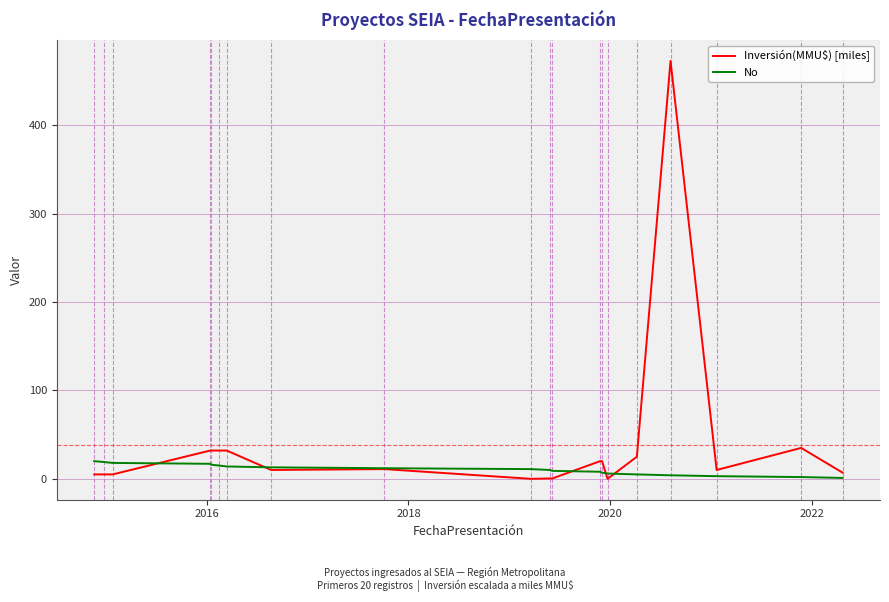

What is the maximum value for No?

20.0